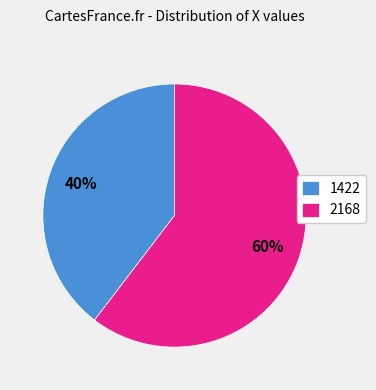

Which has a higher value, 2168 or 1422?

2168